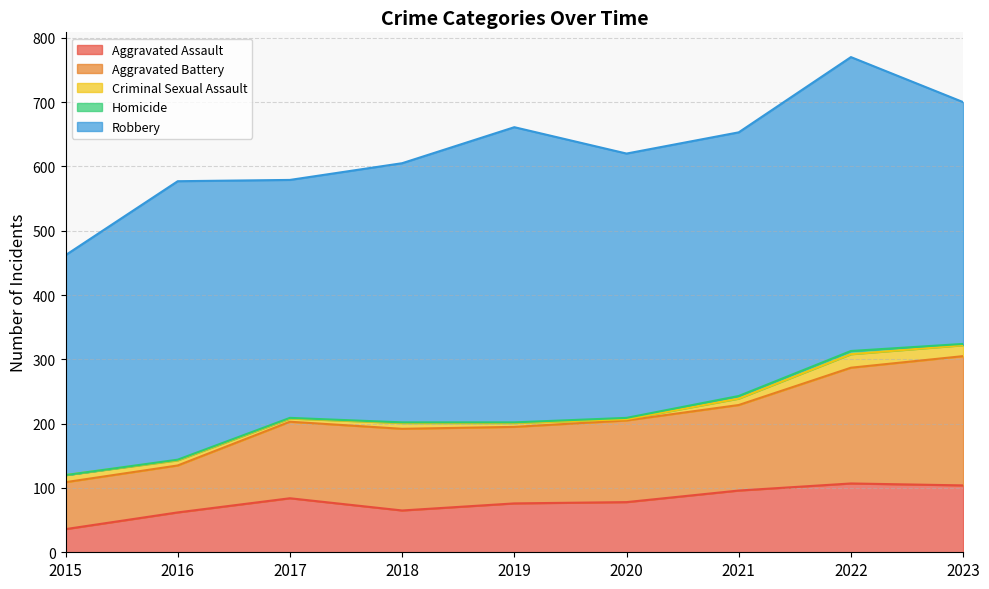

At which label does Aggravated Assault reach its minimum?

2015